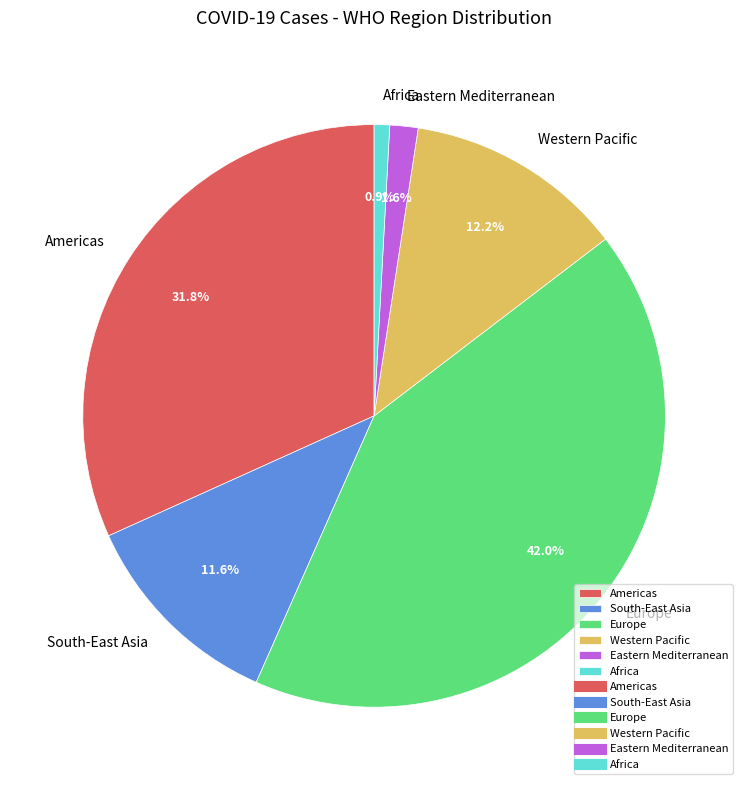

What is the smallest slice in the pie chart?

Africa